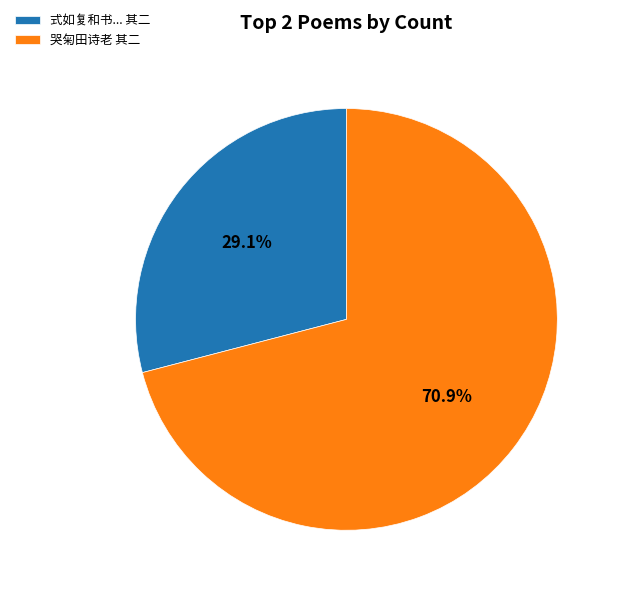

Which has a higher value, 式如复和书... 其二 or 哭匊田诗老 其二?

哭匊田诗老 其二